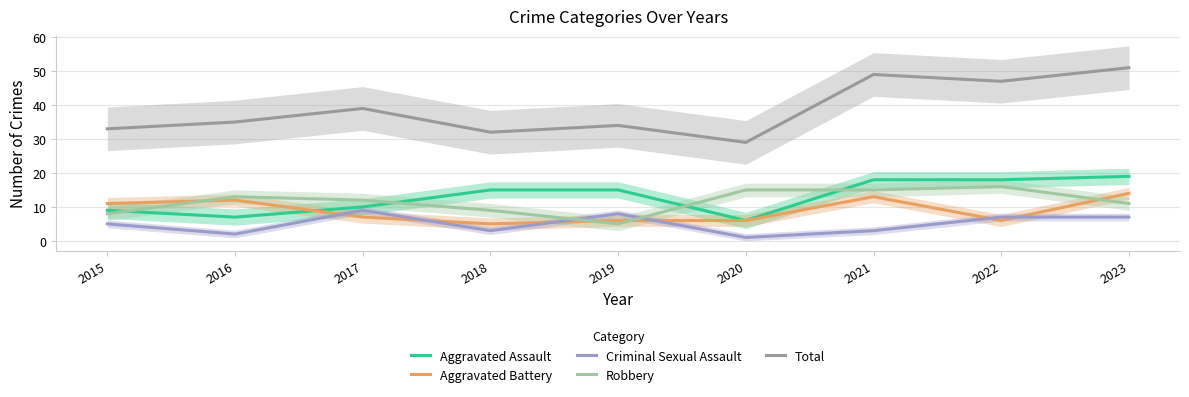

What is the minimum value shown in the chart?

1